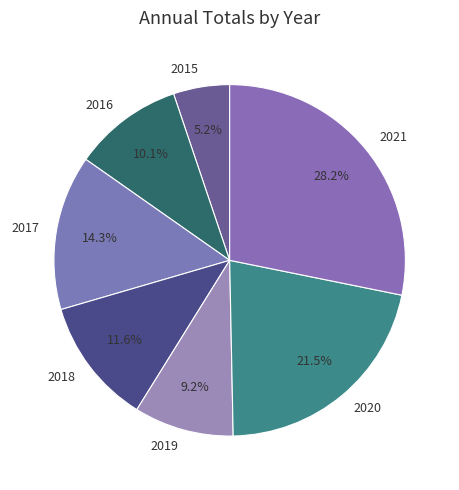

What is the largest slice in the pie chart?

2021